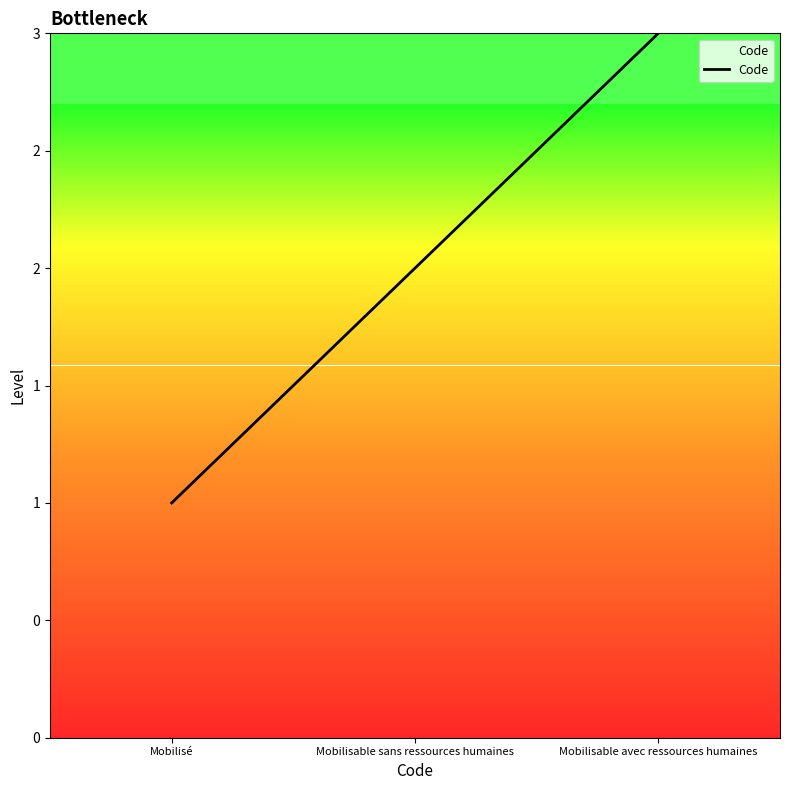

How many values are between 1 and 3?

3